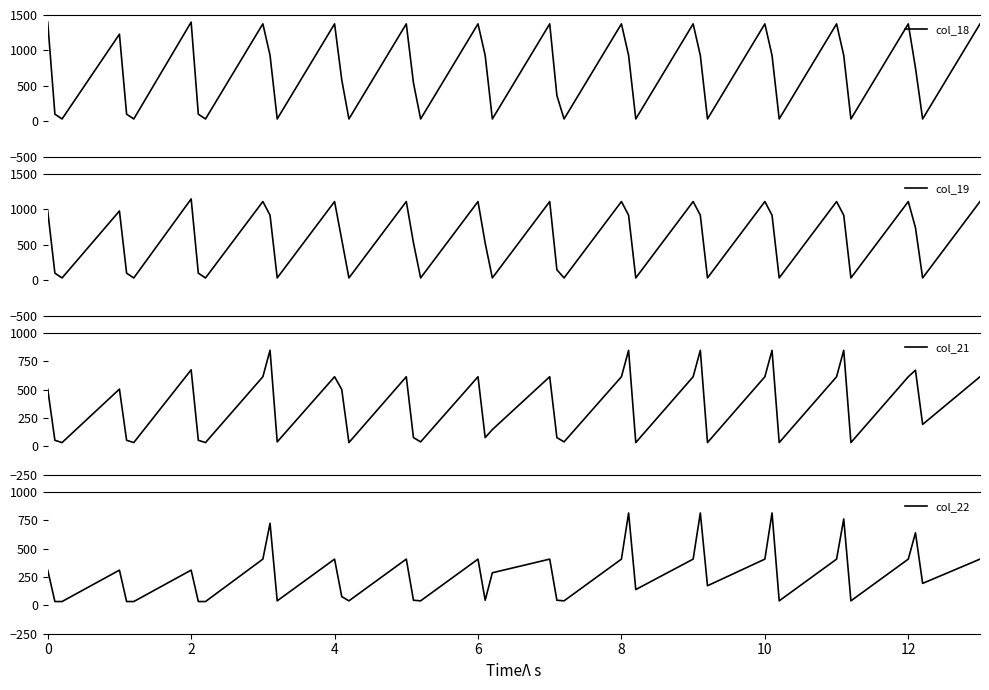

What is the minimum value for col_21?

33.7